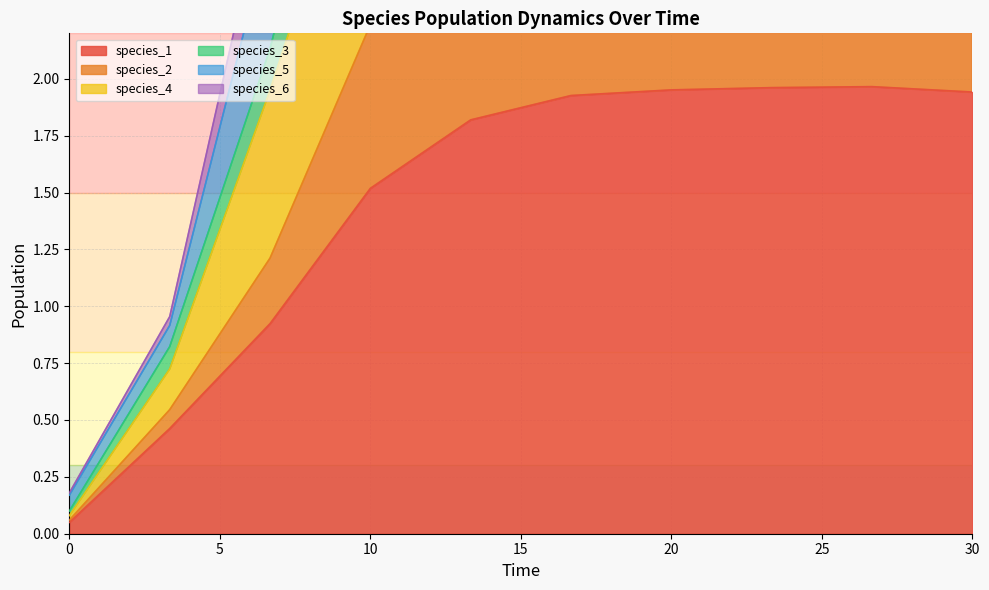

Reading left to right, transcribe all the data shown in this chart.

species_1: 0.0=0.1	3.333333333333333=0.5	6.666666666666667=0.9	10.0=1.5	13.333333333333334=1.8	16.666666666666668=1.9	20.0=2.0	23.333333333333336=2.0	26.666666666666668=2.0	30.0=1.9
species_2: 0.0=0.2	3.333333333333333=1.0	6.666666666666667=2.9	10.0=5.6	13.333333333333334=7.0	16.666666666666668=7.4	20.0=7.4	23.333333333333336=7.5	26.666666666666668=7.6	30.0=7.5
species_4: 0.0=0.1	3.333333333333333=0.7	6.666666666666667=2.0	10.0=3.3	13.333333333333334=4.0	16.666666666666668=4.2	20.0=4.3	23.333333333333336=4.3	26.666666666666668=4.3	30.0=4.3
species_3: 0.0=0.2	3.333333333333333=0.9	6.666666666666667=2.7	10.0=5.0	13.333333333333334=6.2	16.666666666666668=6.6	20.0=6.6	23.333333333333336=6.6	26.666666666666668=6.7	30.0=6.7
species_5: 0.0=0.1	3.333333333333333=0.8	6.666666666666667=2.1	10.0=3.9	13.333333333333334=4.8	16.666666666666668=5.1	20.0=5.1	23.333333333333336=5.1	26.666666666666668=5.2	30.0=5.1
species_6: 0.0=0.1	3.333333333333333=0.5	6.666666666666667=1.2	10.0=2.2	13.333333333333334=2.7	16.666666666666668=2.9	20.0=2.9	23.333333333333336=2.9	26.666666666666668=2.9	30.0=2.9